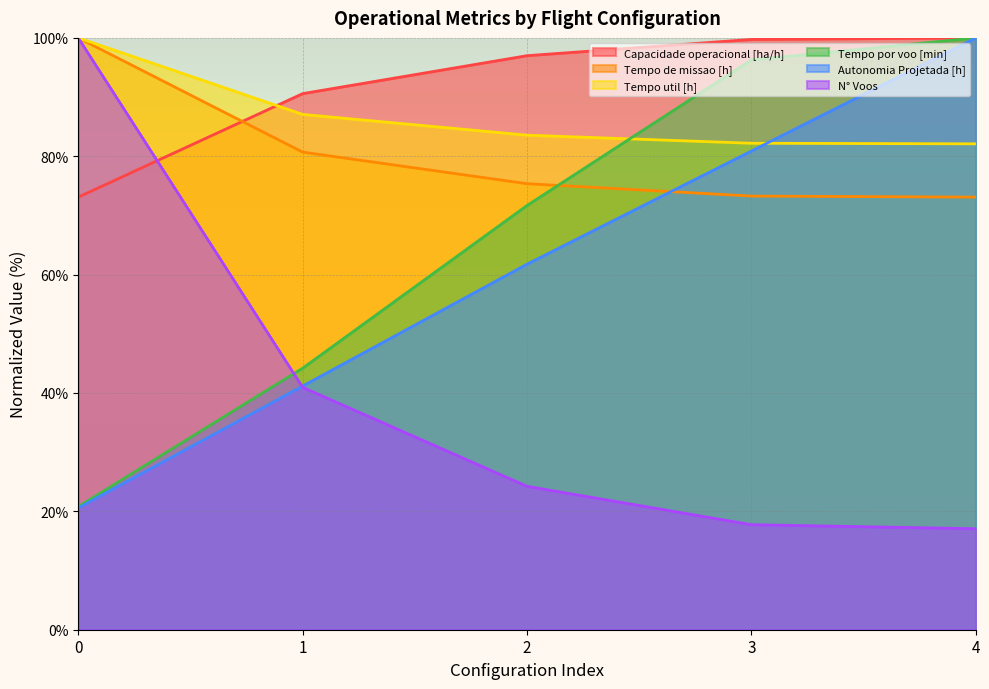

Between 1 and 3, which series saw the biggest shift?

Tempo por voo [min]